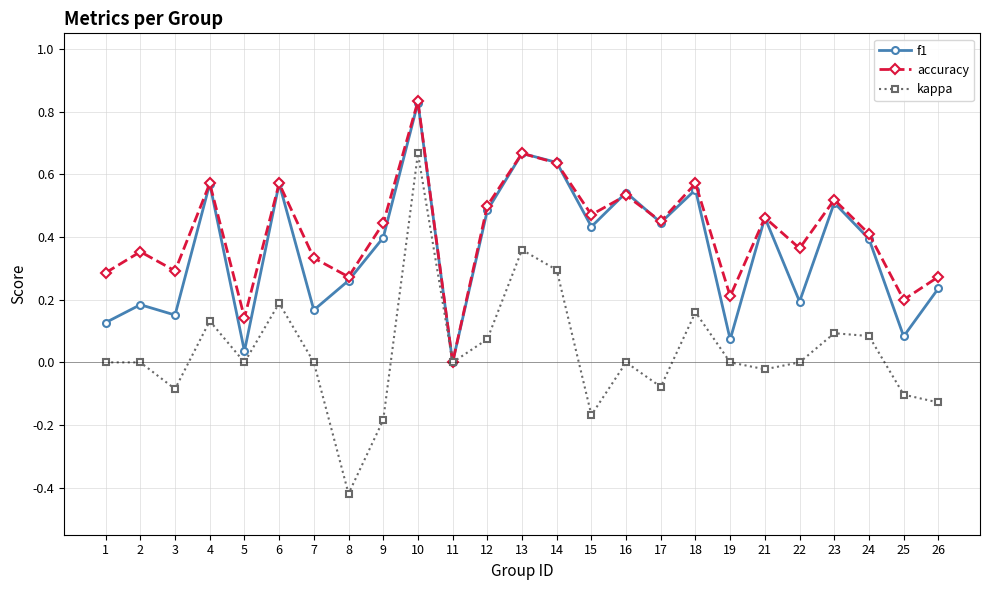

At which category is the sum across all series the highest?

10